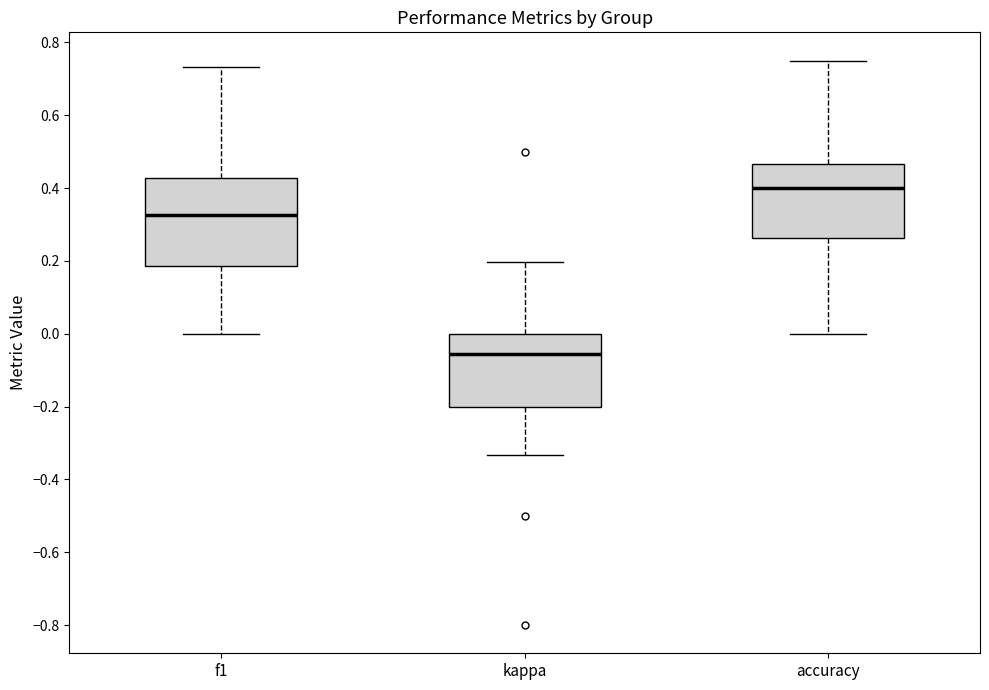

Comparing the boxes themselves (not the whiskers), which one is the tallest?

f1